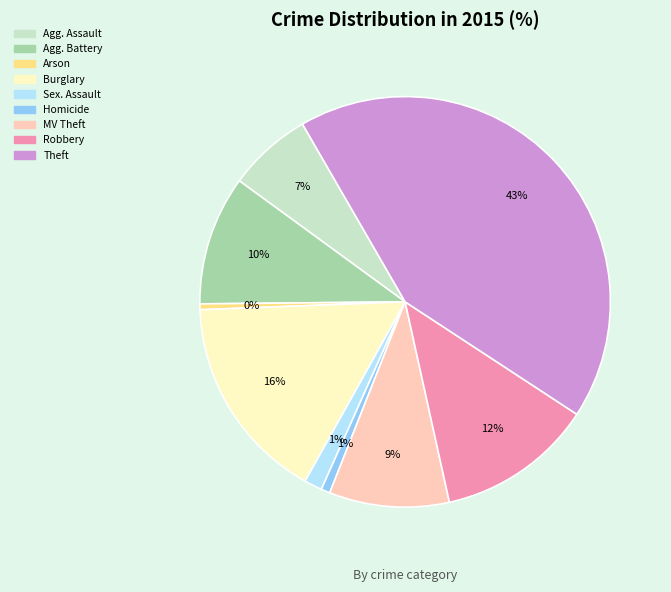

How many segments does this pie chart have?

9